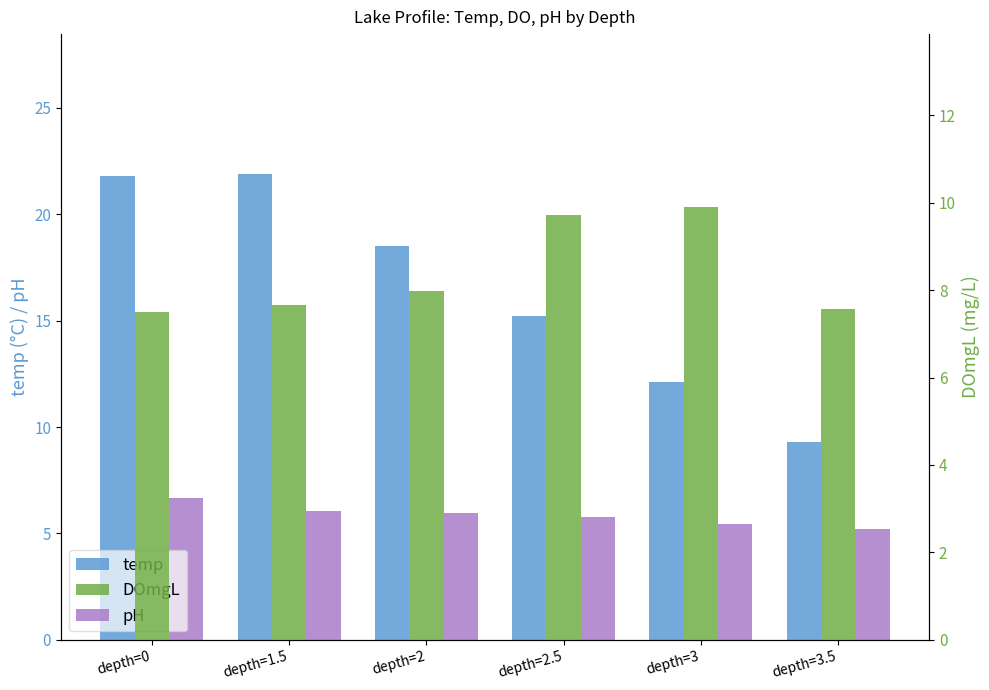

The value of DOmgL at depth=1.5 is 7.7. True or false?

True